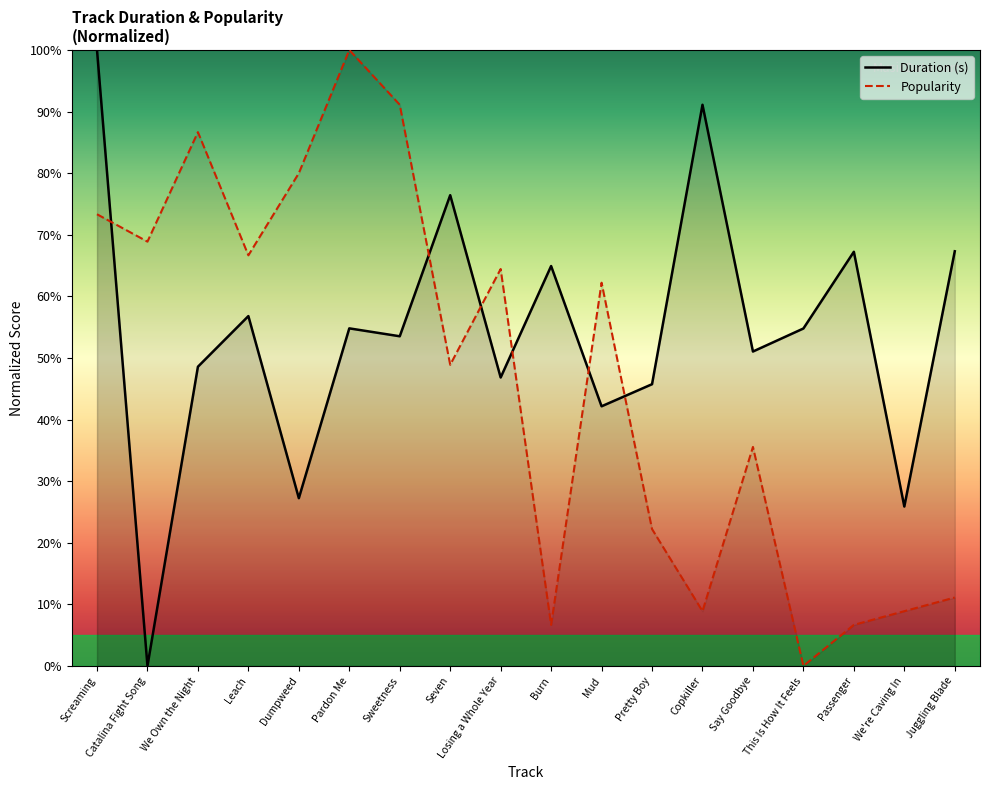

At which label is Popularity closest to 50?

Seven